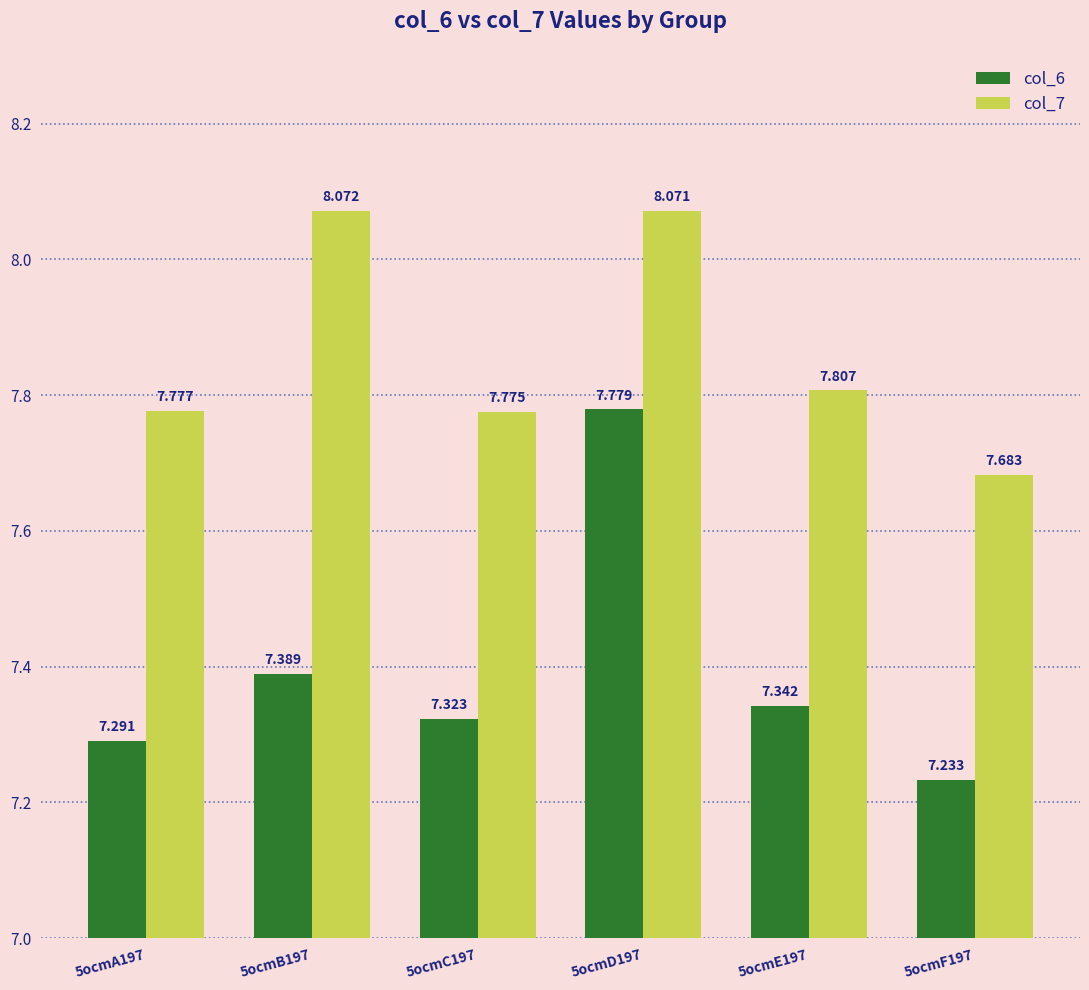

Is it true that col_7 equals 8.1 at 5ocmB197?

True